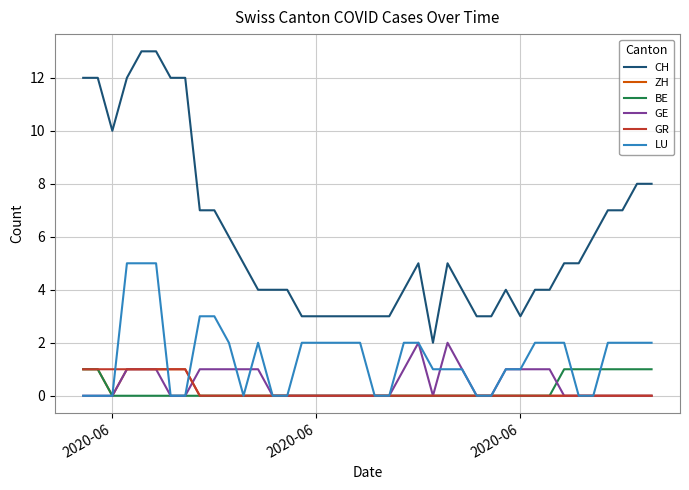

Which series has the largest total across all categories?

CH